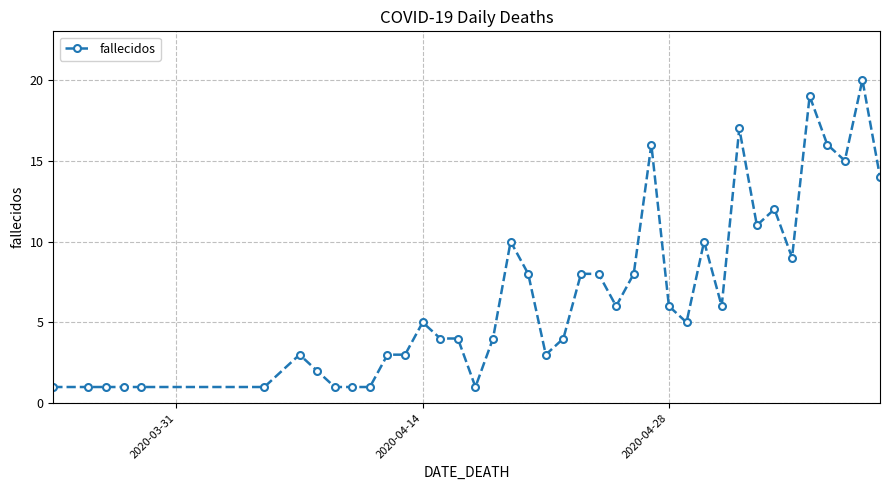

Reading right to left, list all the values displayed in this chart.

14	20	15	16	19	9	12	11	17	6	10	5	6	16	8	6	8	8	4	3	8	10	4	1	4	4	5	3	3	1	1	1	2	3	1	1	1	1	1	1